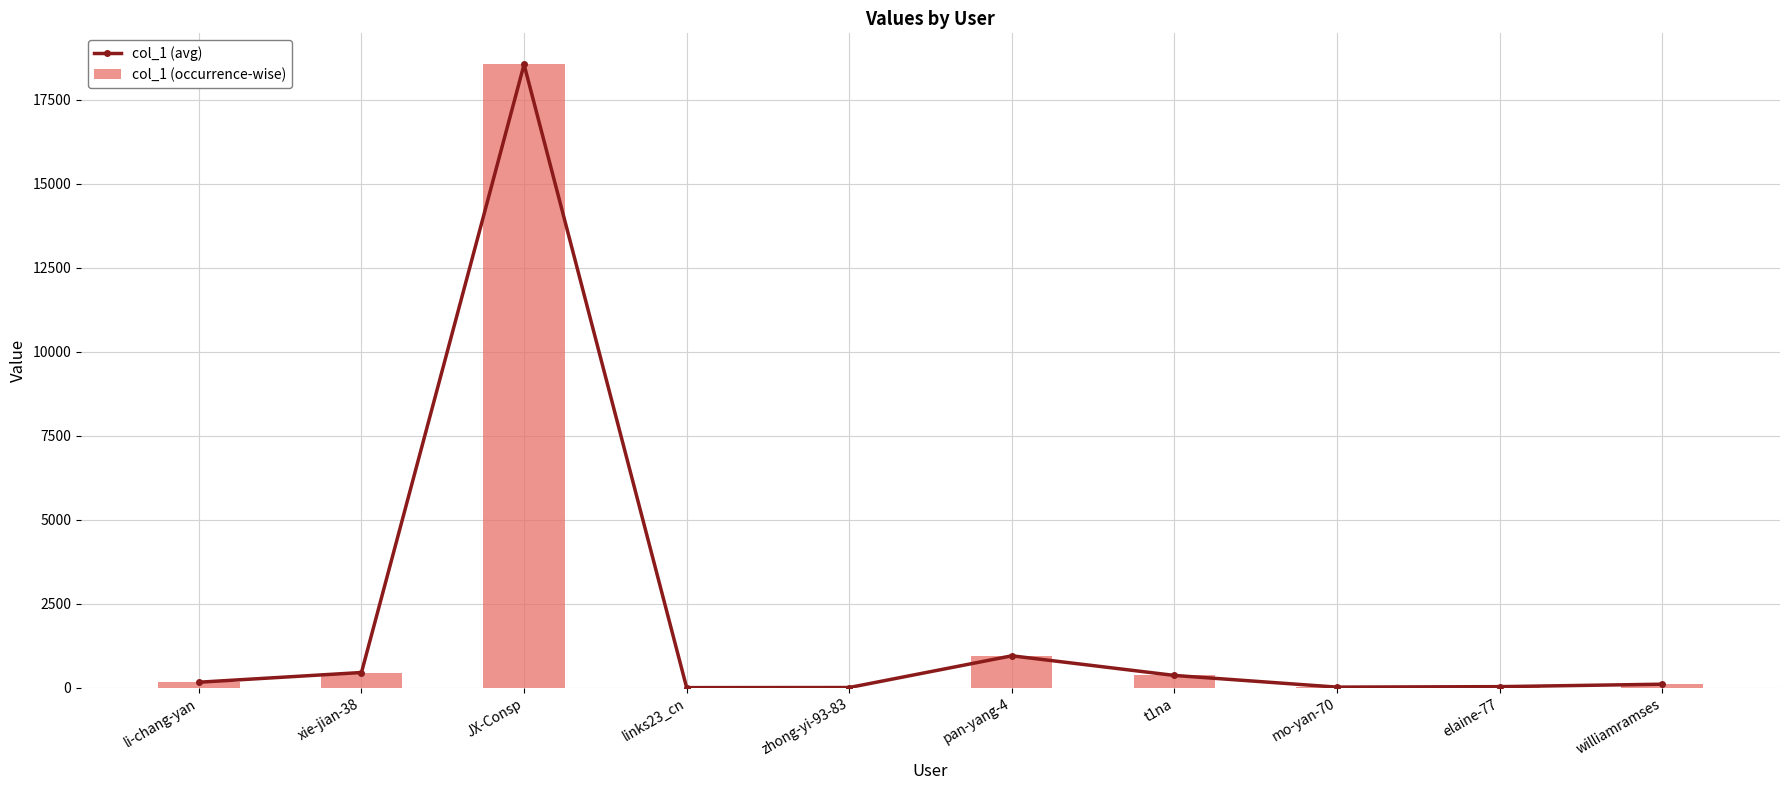

What is the maximum value shown in the chart?

18542